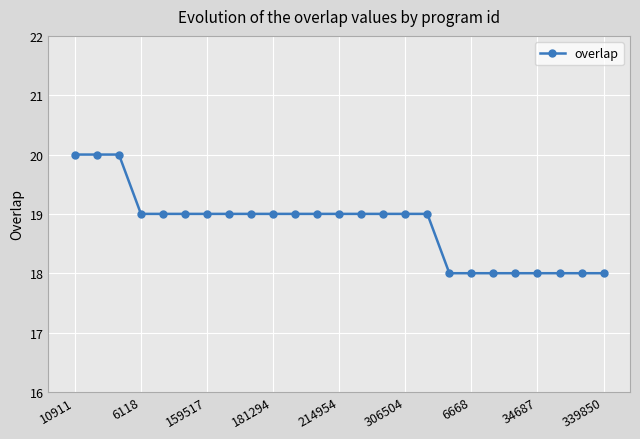

What is the value of the 5th point from the left?

19